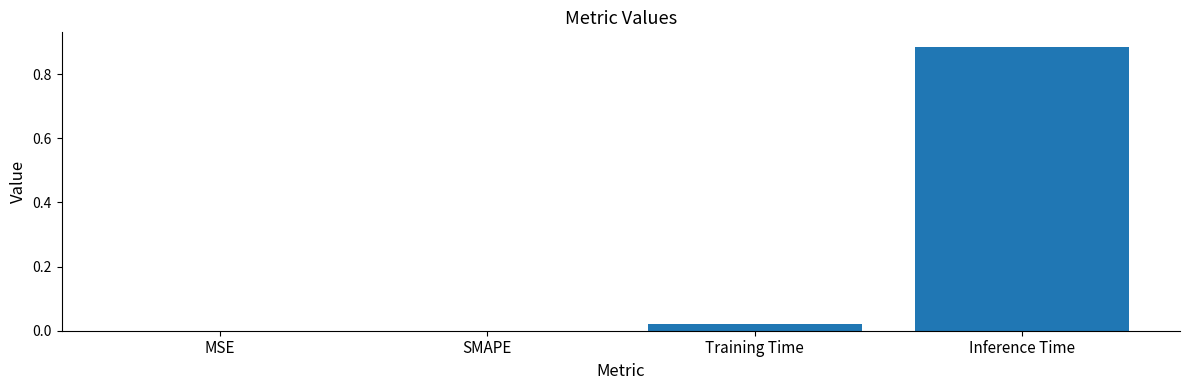

Which category has the highest value across all series?

Inference Time